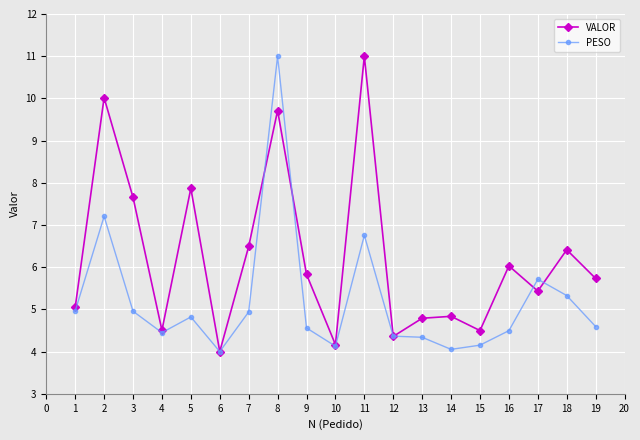

How many values in the VALOR series are below 5?

7